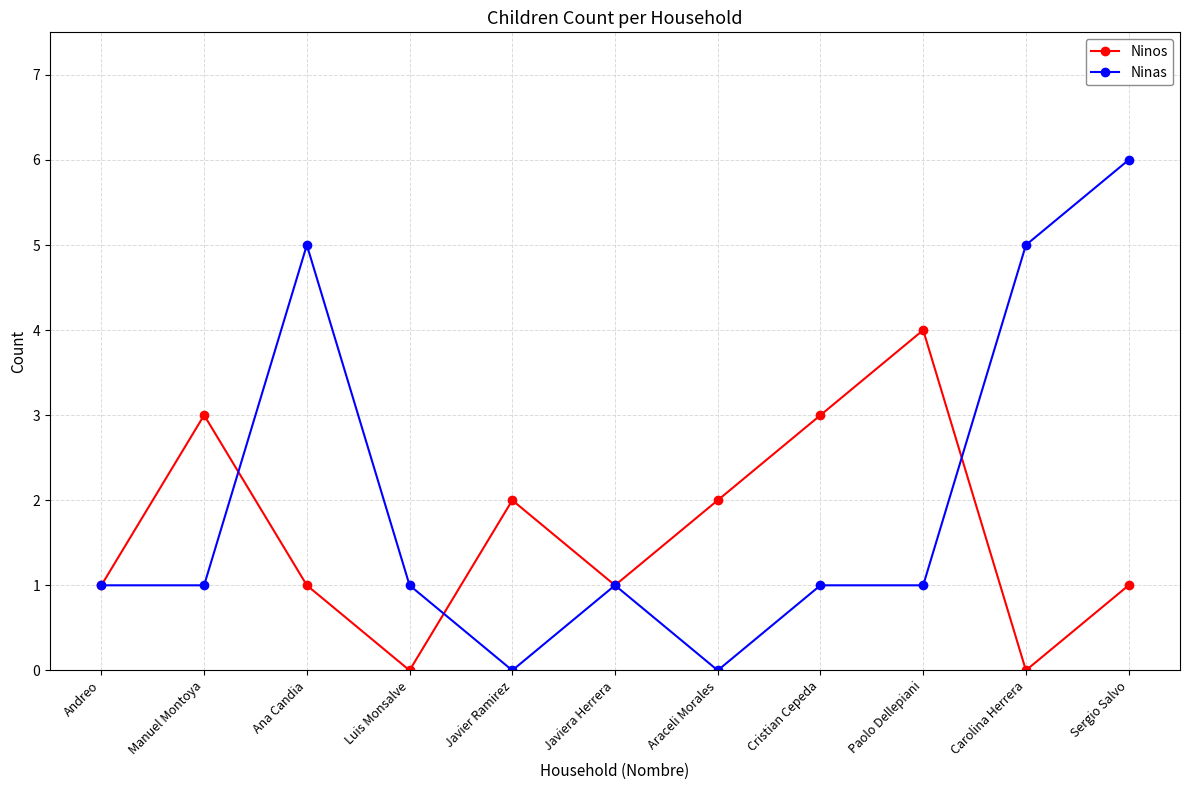

Does the chart display data point markers on the line(s)?

Yes